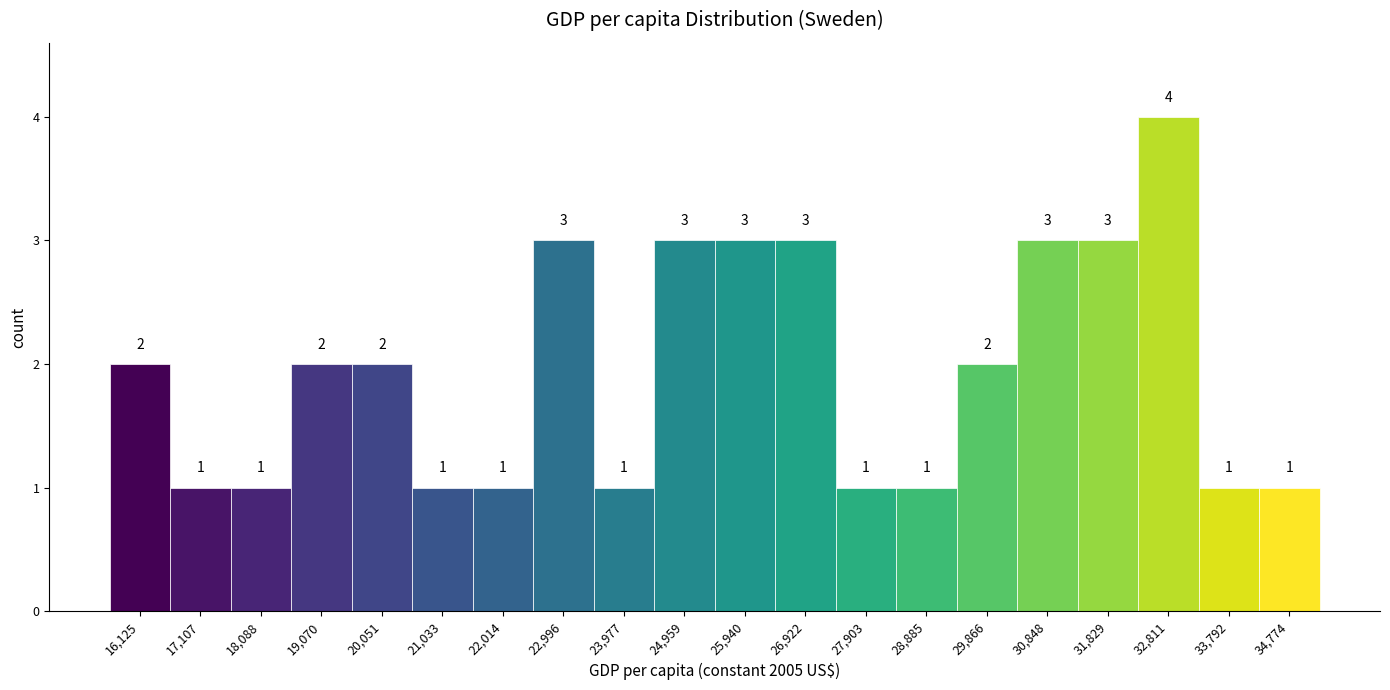

How tall is the bar that spans 27400 to 28400 on the x-axis? The bar edges are not printed on the chart, so give them approximately, as read against the axis.

1